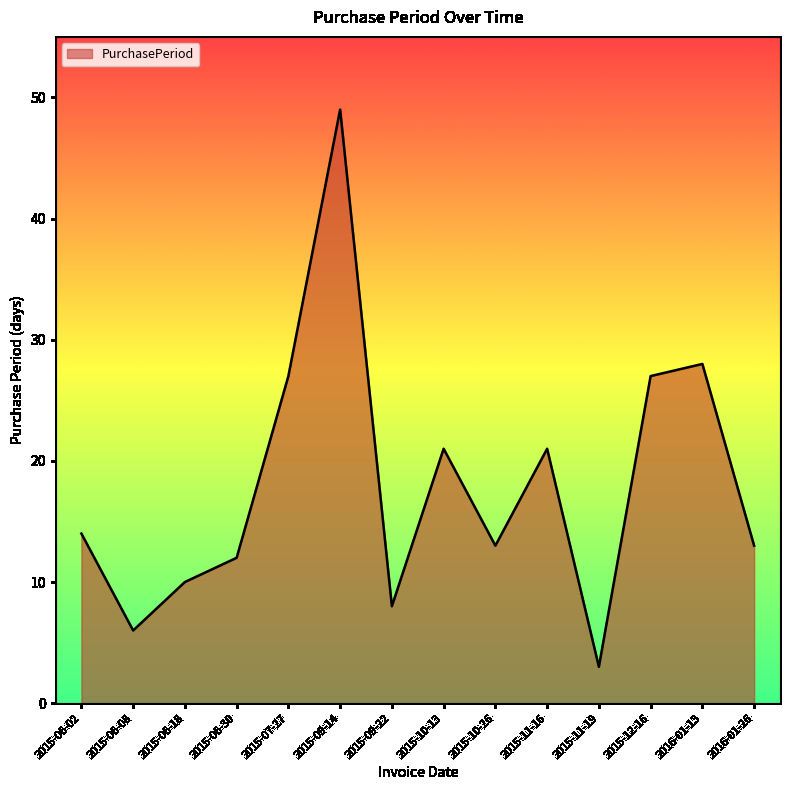

Reading left to right, transcribe all the data shown in this chart.

2015-06-02=14	2015-06-08=6	2015-06-18=10	2015-06-30=12	2015-07-27=27	2015-09-14=49	2015-09-22=8	2015-10-13=21	2015-10-26=13	2015-11-16=21	2015-11-19=3	2015-12-16=27	2016-01-13=28	2016-01-26=13